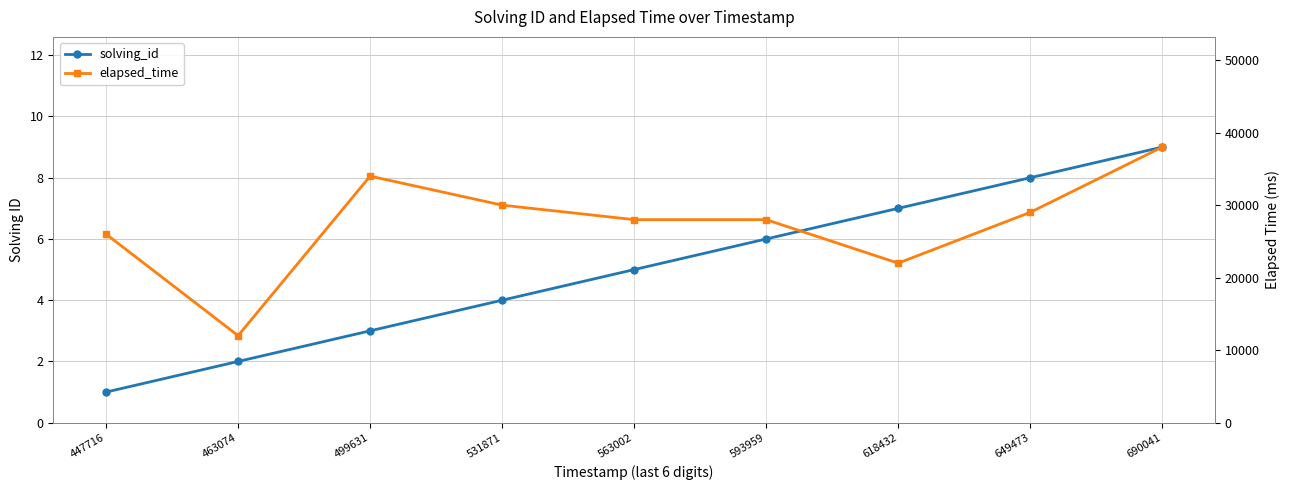

What is the sum of all solving_id values?

45